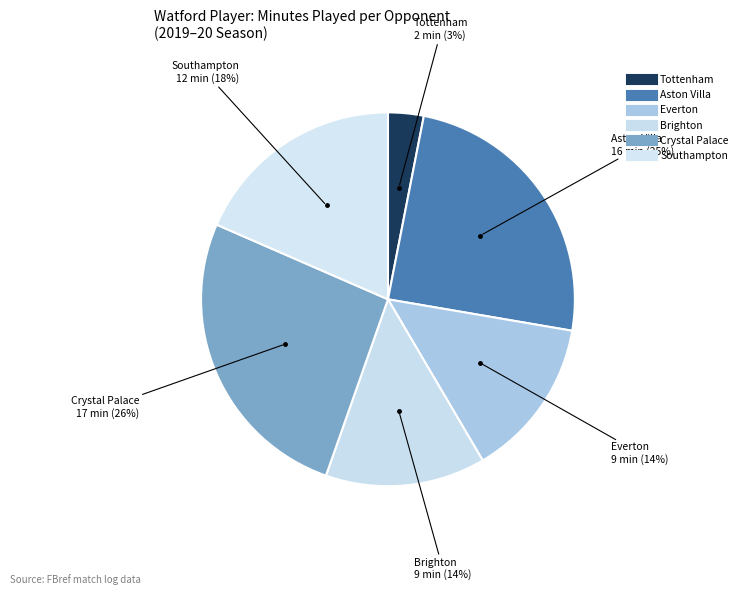

How many segments does this pie chart have?

6